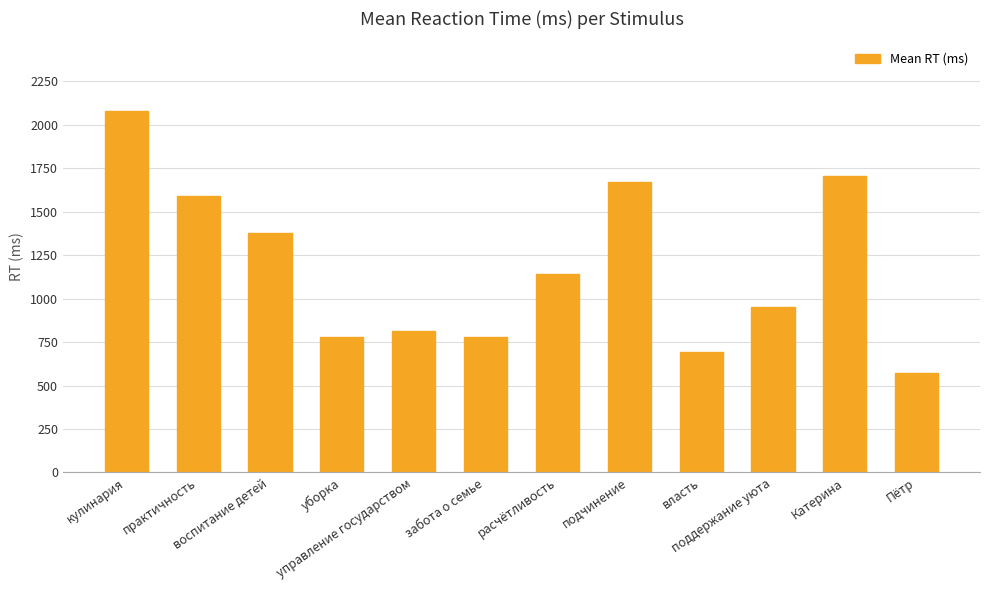

What is the difference between the values at расчётливость and поддержание уюта?

192